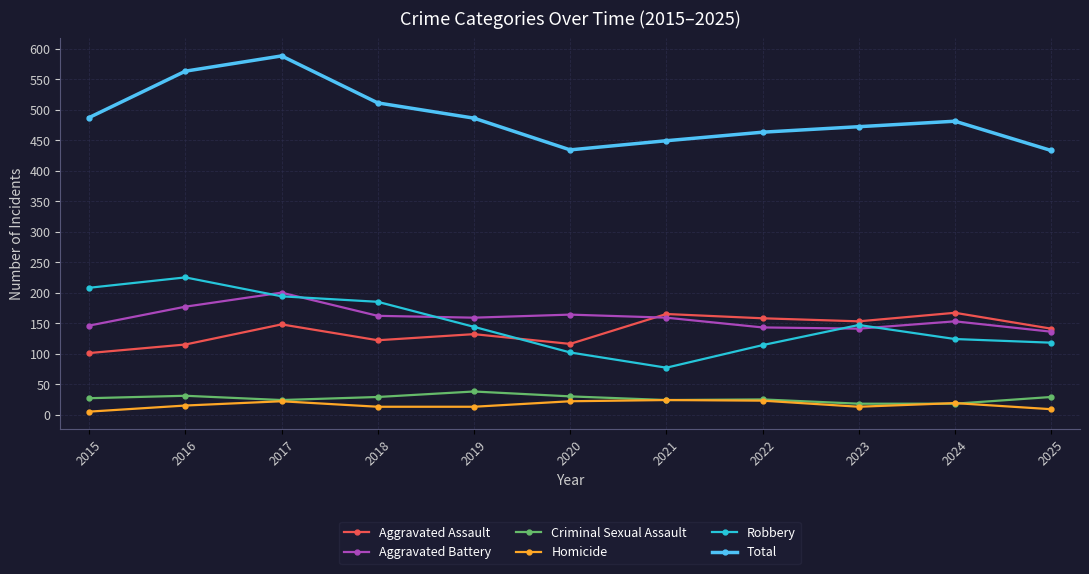

True or false: Homicide and Total cross at least once.

False